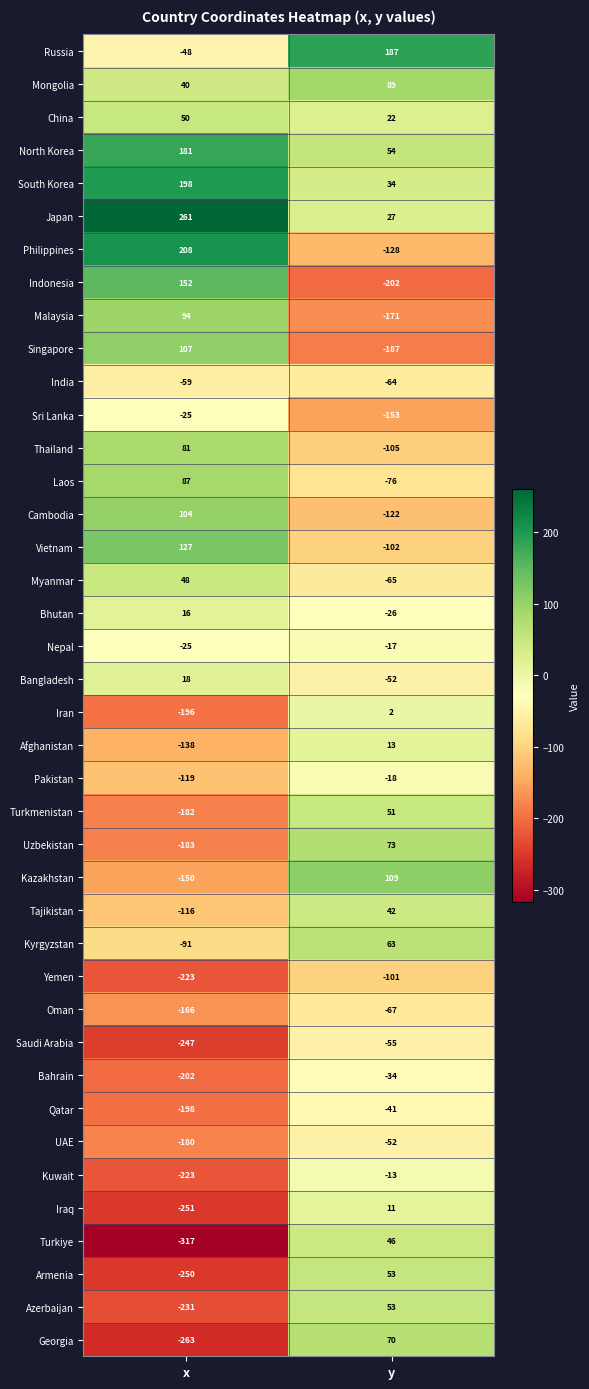

Is it true that Kazakhstan equals 155 at y?

False